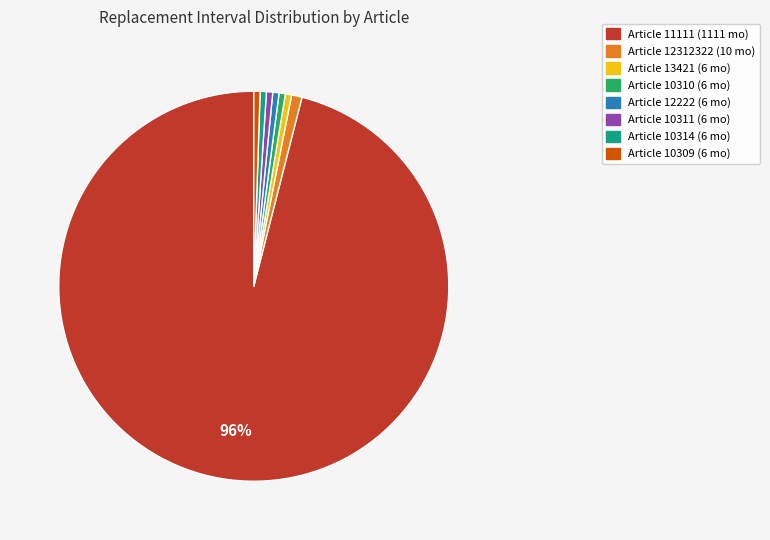

To the nearest percent, what is the average slice percentage?

12%